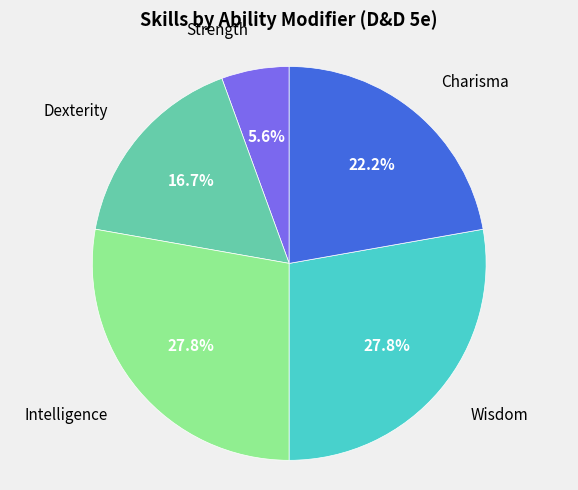

Is there any slice that represents more than half of the pie?

No